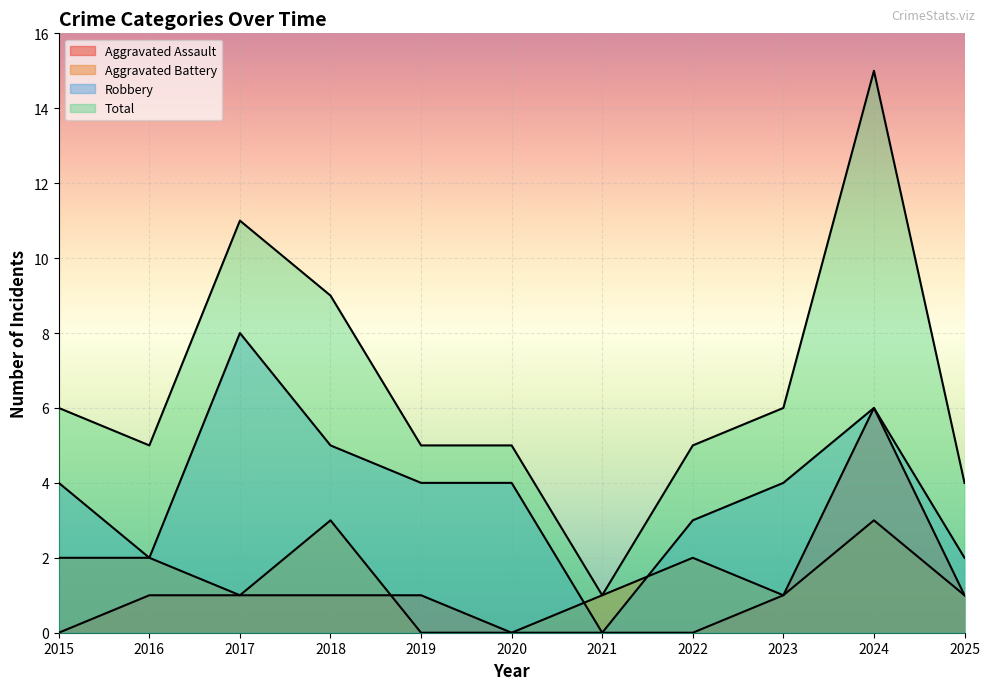

At which label is Robbery closest to 4?

2015